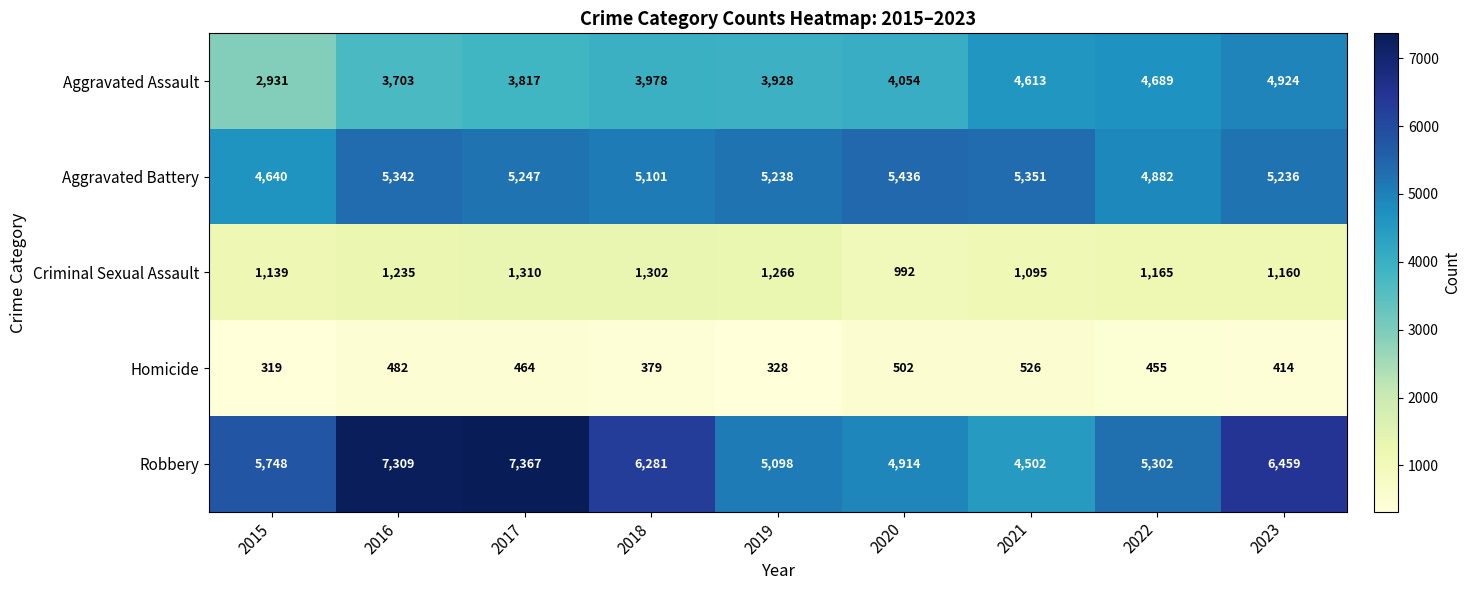

What is the smallest value displayed?

319